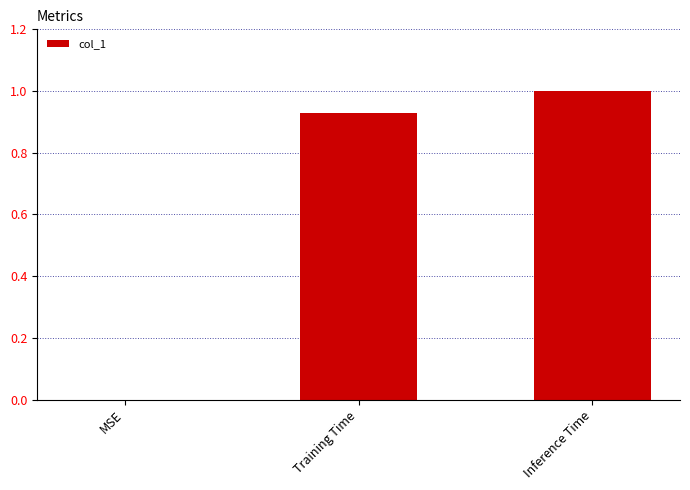

Which label corresponds to the largest value in the chart?

Inference Time